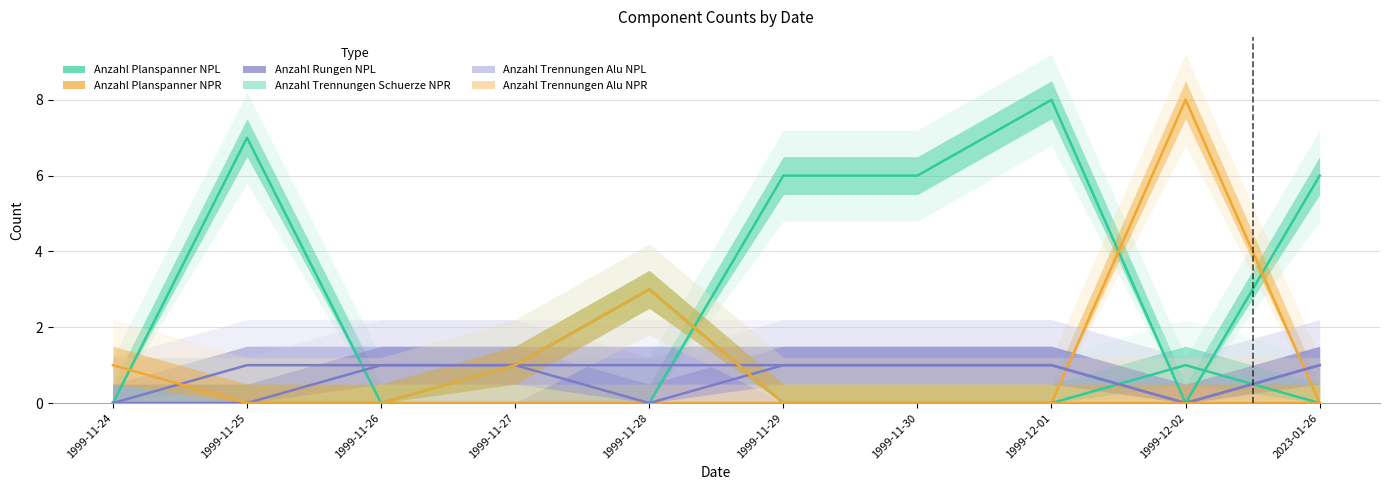

Reading left to right, what are all the values shown in this chart?

Anzahl Planspanner NPL: 1999-11-24=0	1999-11-25=7	1999-11-26=0	1999-11-27=0	1999-11-28=0	1999-11-29=6	1999-11-30=6	1999-12-01=8	1999-12-02=0	2023-01-26=6
Anzahl Planspanner NPR: 1999-11-24=0	1999-11-25=0	1999-11-26=0	1999-11-27=0	1999-11-28=0	1999-11-29=0	1999-11-30=0	1999-12-01=0	1999-12-02=8	2023-01-26=0
Anzahl Rungen NPL: 1999-11-24=0	1999-11-25=1	1999-11-26=1	1999-11-27=1	1999-11-28=0	1999-11-29=1	1999-11-30=1	1999-12-01=1	1999-12-02=0	2023-01-26=1
Anzahl Trennungen Schuerze NPR: 1999-11-24=0	1999-11-25=0	1999-11-26=0	1999-11-27=1	1999-11-28=3	1999-11-29=0	1999-11-30=0	1999-12-01=0	1999-12-02=1	2023-01-26=0
Anzahl Trennungen Alu NPL: 1999-11-24=0	1999-11-25=0	1999-11-26=1	1999-11-27=1	1999-11-28=1	1999-11-29=1	1999-11-30=1	1999-12-01=1	1999-12-02=0	2023-01-26=1
Anzahl Trennungen Alu NPR: 1999-11-24=1	1999-11-25=0	1999-11-26=0	1999-11-27=1	1999-11-28=3	1999-11-29=0	1999-11-30=0	1999-12-01=0	1999-12-02=0	2023-01-26=0